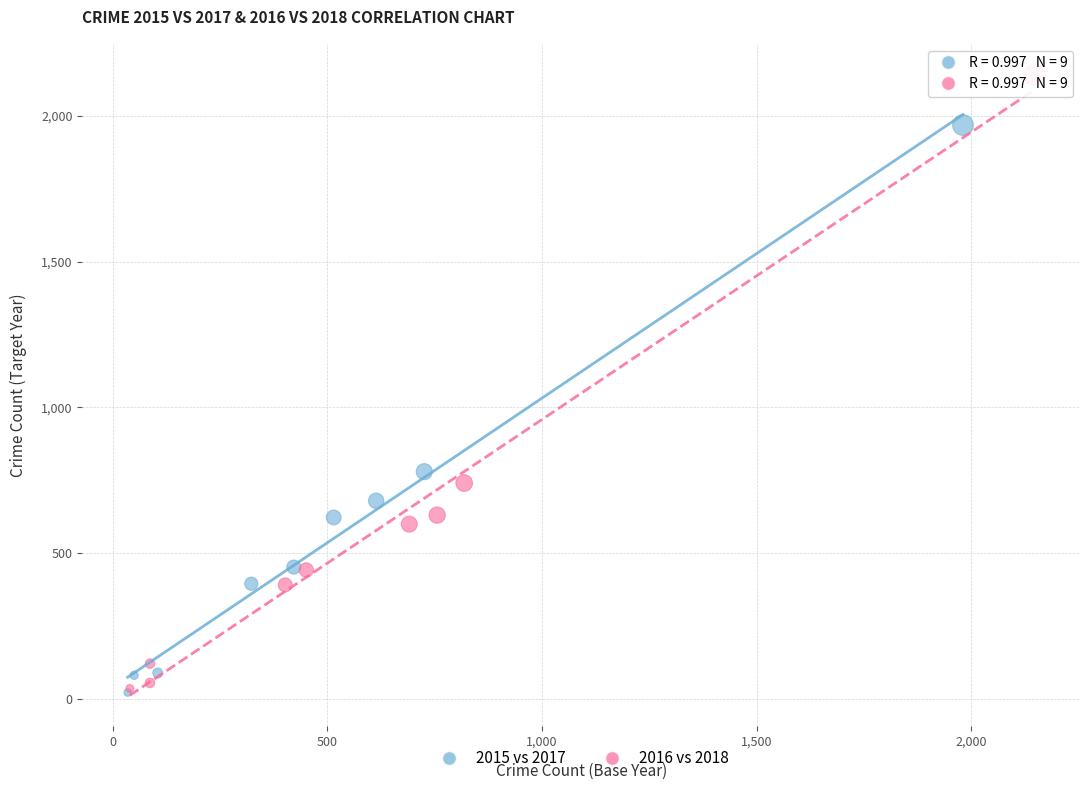

Which series has the widest spread of Y values?

2016 vs 2018